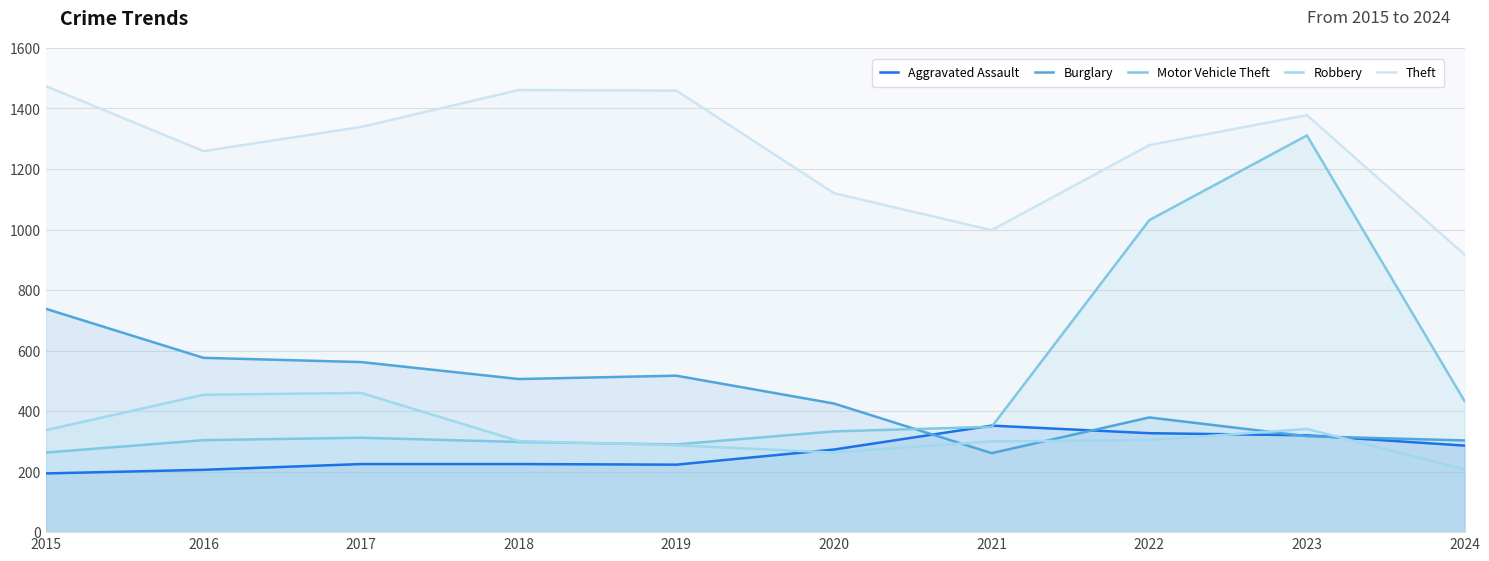

True or false: Robbery has more than 1 points higher than both neighbors.

True